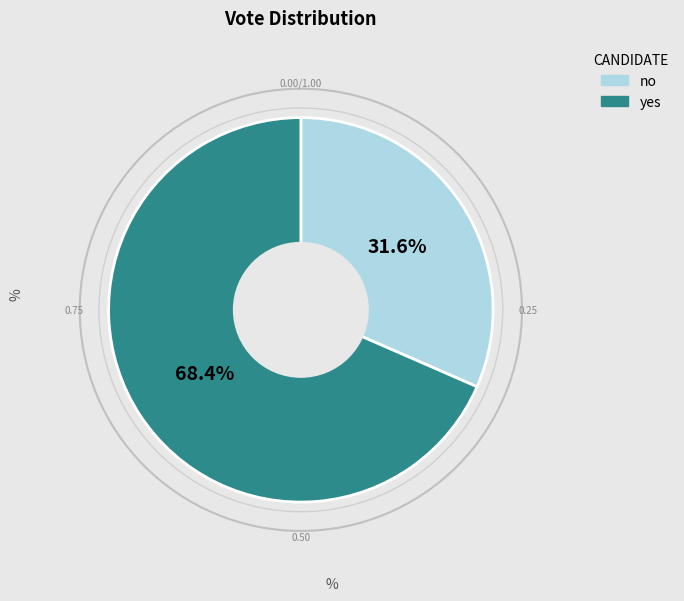

To the nearest percent, what is the difference between the no and yes slice percentages?

37%